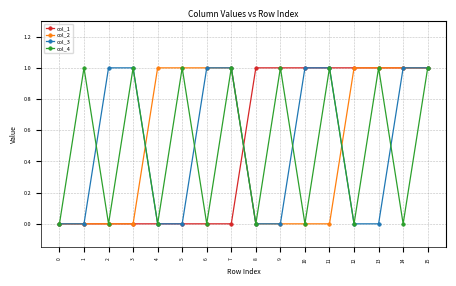

What is the difference between the col_4 values at 8 and 13?

1